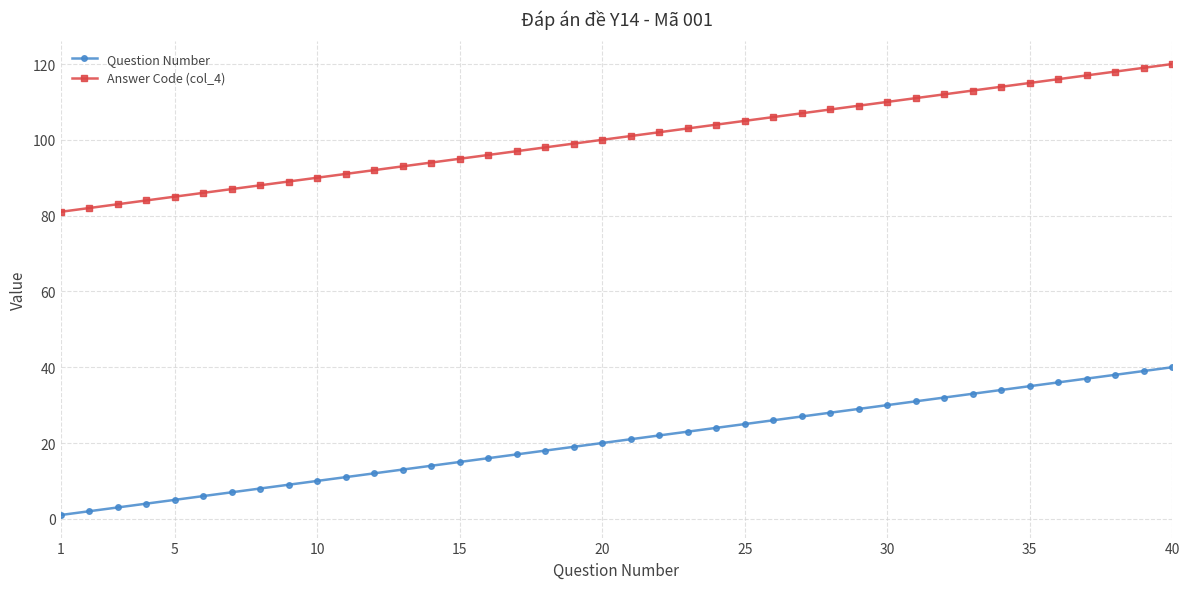

Rank the series by their maximum value, from highest to lowest.

Answer Code (col_4), Question Number